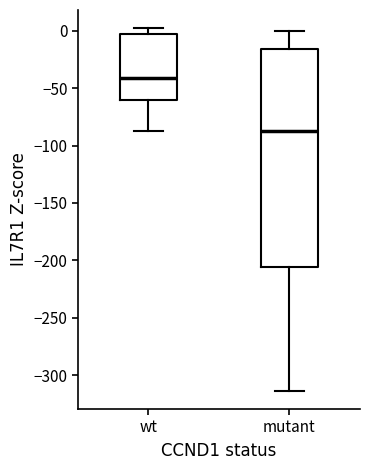

Reading left to right, transcribe this box plot: for each box, give where its median line is, the range the box spans, and where its two whiskers end, as read against the y-axis. The values are not printed on the chart, so give them approximately, as read against the axis.

wt: median -40, box -60 to -5, whiskers -90 to 0
mutant: median -85, box -205 to -15, whiskers -315 to 0